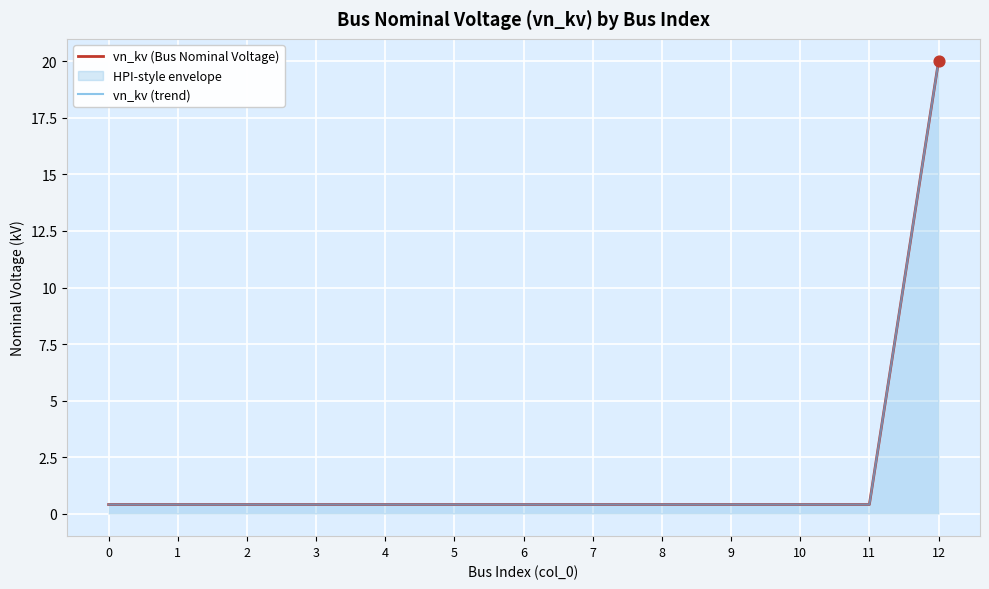

At how many categories does at least one series exceed 16?

1